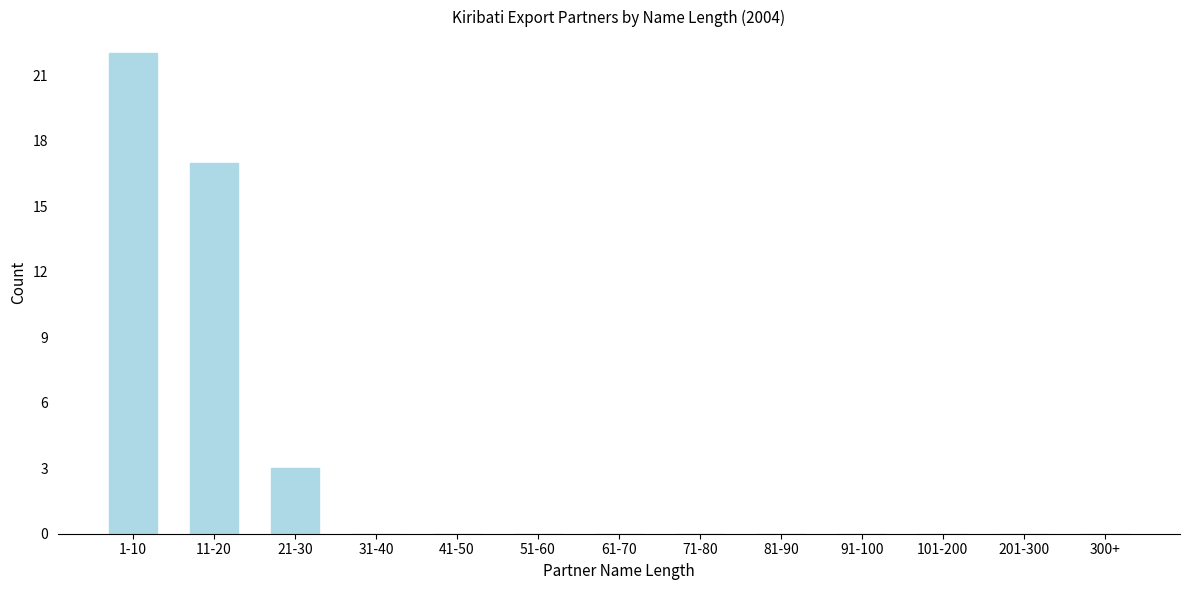

Reading left to right, list all the values displayed in this chart.

1-10=22	11-20=17	21-30=3	31-40=0	41-50=0	51-60=0	61-70=0	71-80=0	81-90=0	91-100=0	101-200=0	201-300=0	300+=0